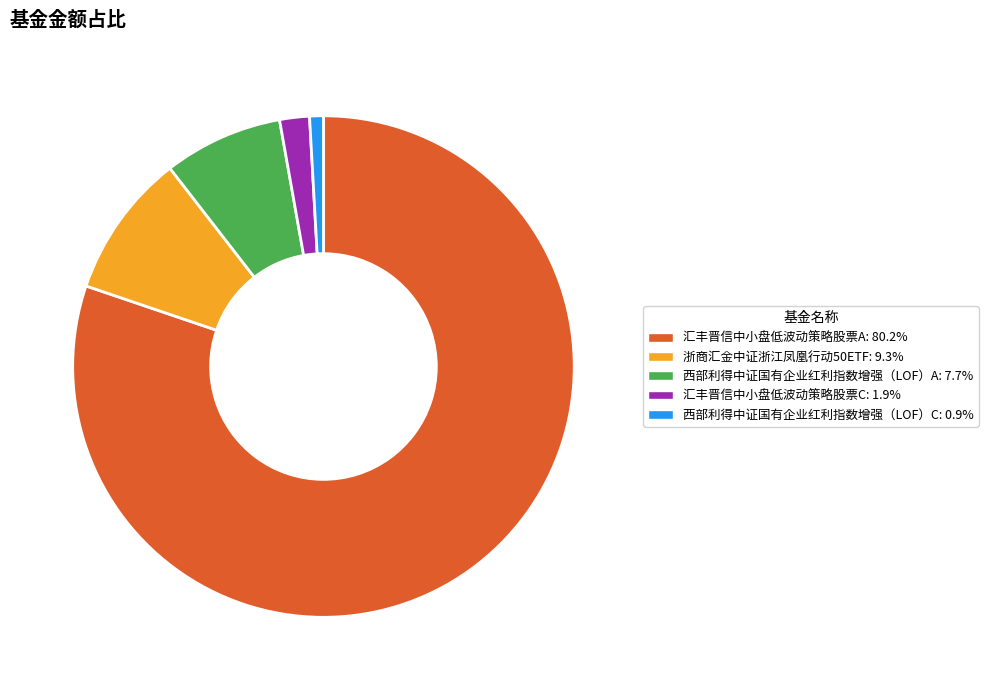

Is the sum of 西部利得中证国有企业红利指数增强（LOF）C and 汇丰晋信中小盘低波动策略股票C greater than half?

No